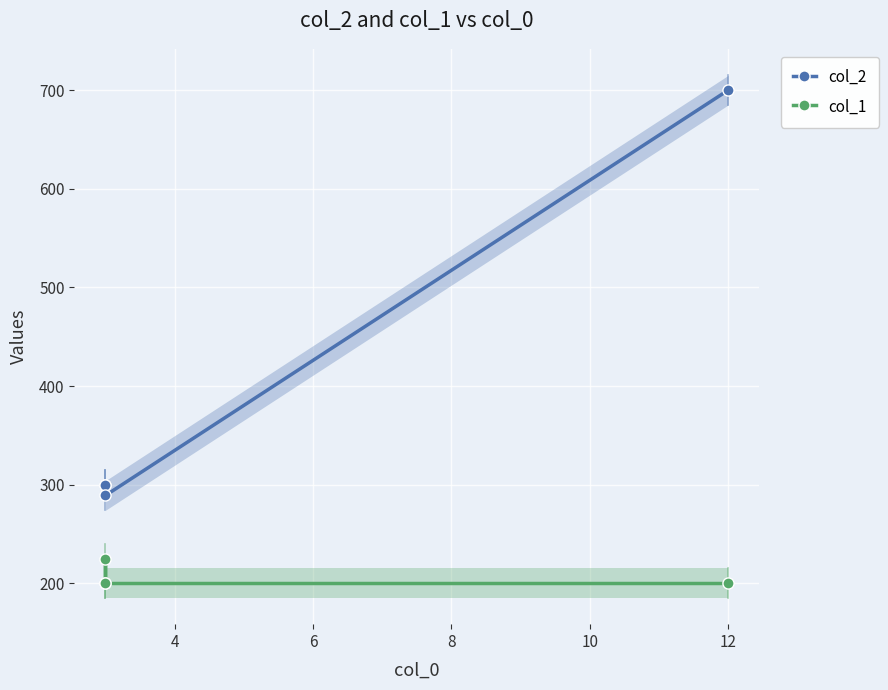

True or false: col_1 and col_2 cross at least once.

False